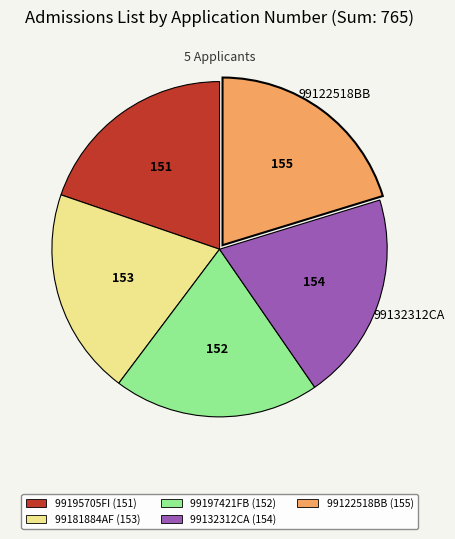

Does any single category account for the majority?

No